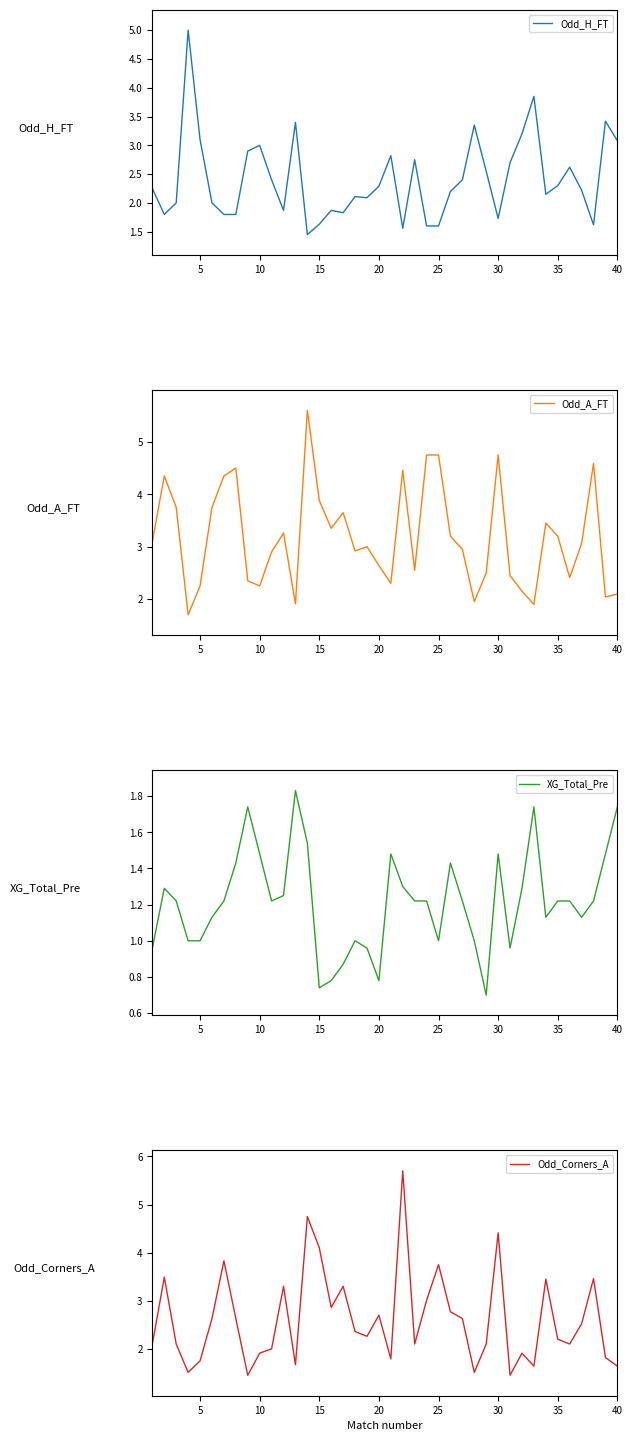

The value of Odd_H_FT at 5 is 3.1. True or false?

True